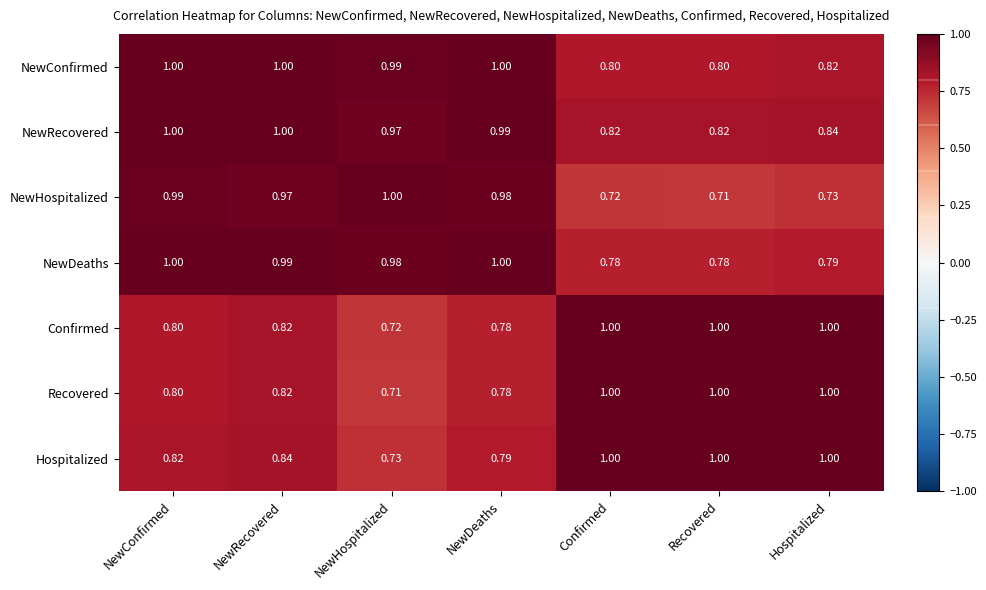

At how many categories does at least one series exceed 0?

7